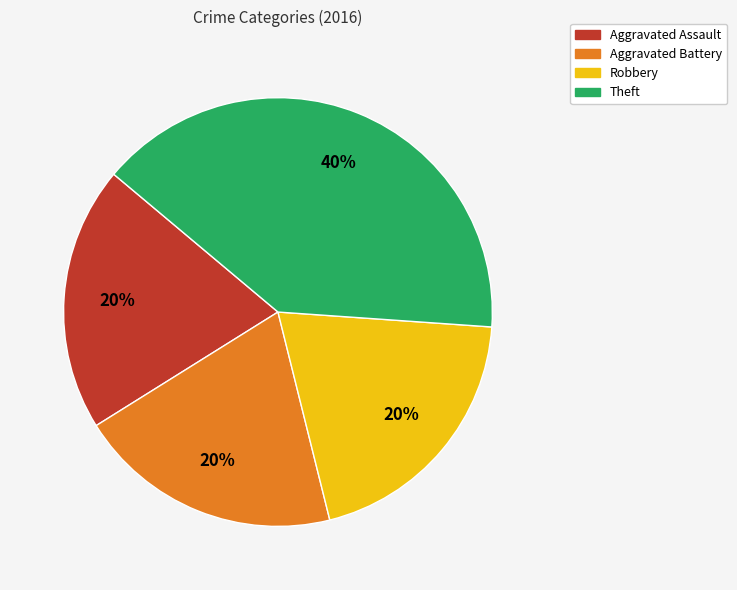

What percentage is the Robbery slice, to the nearest percent?

20%